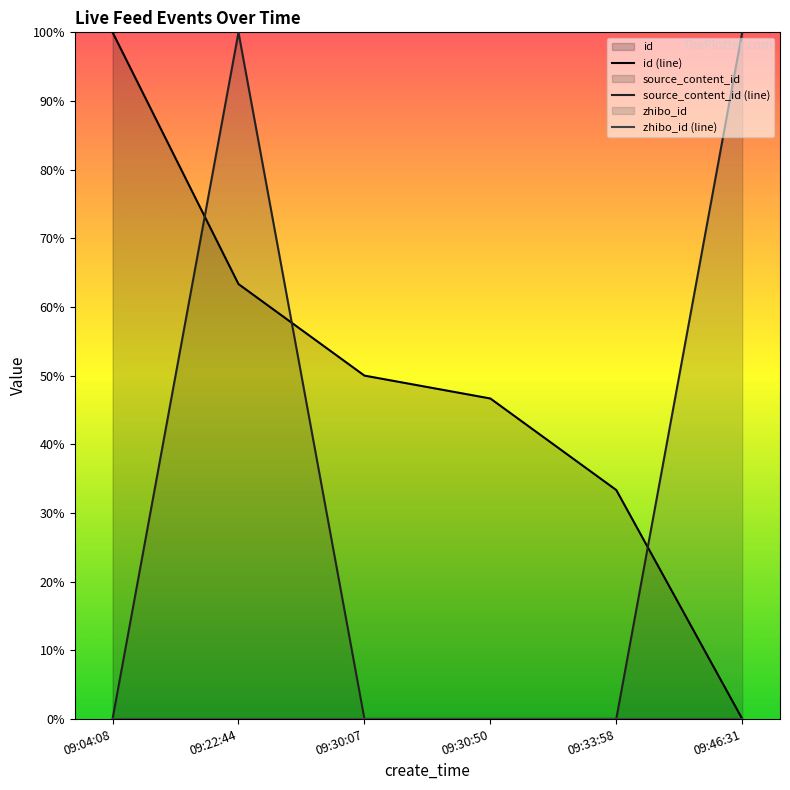

At which label does id (line) first exceed 50?

09:04:08